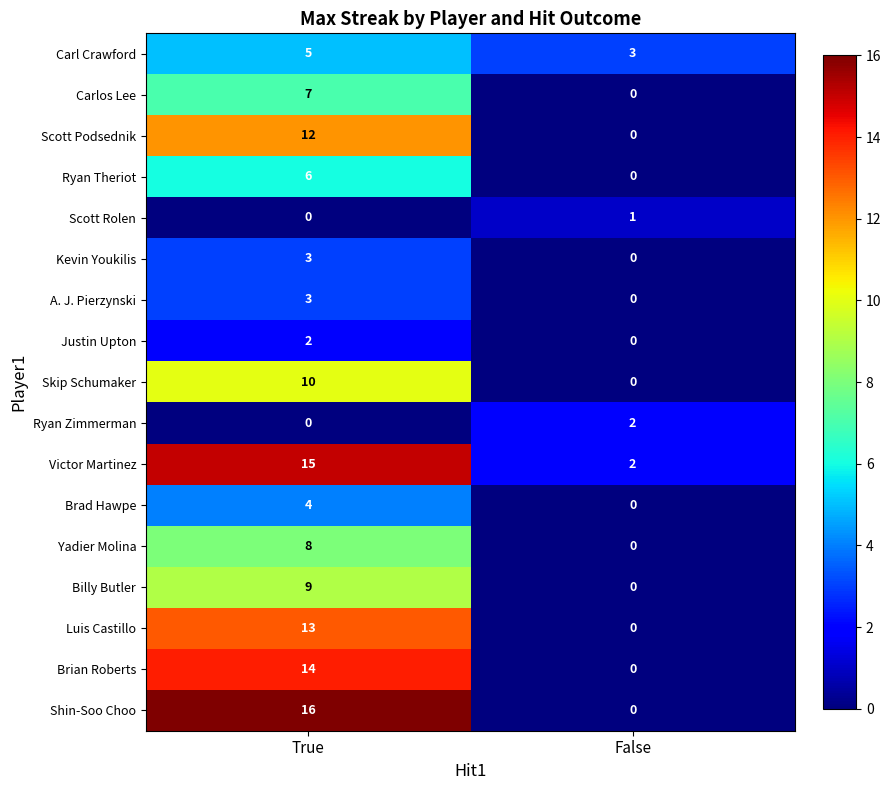

Between True and False, which series saw the biggest shift?

Shin-Soo Choo